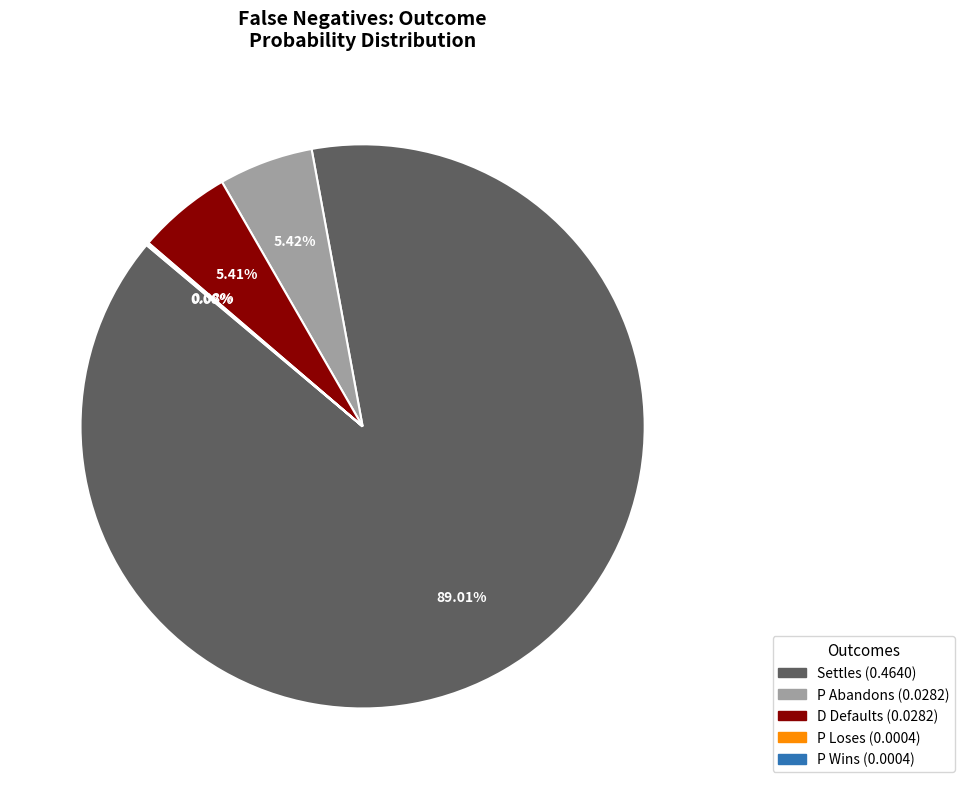

What is the largest slice in the pie chart?

Settles